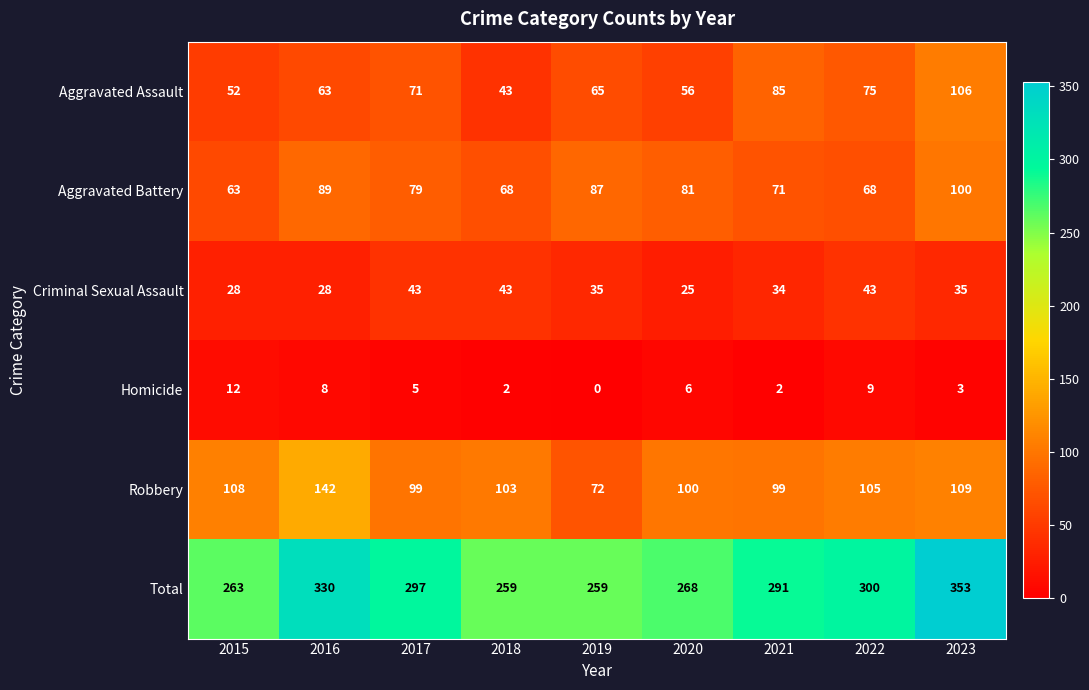

What is the sum of all Homicide values?

47